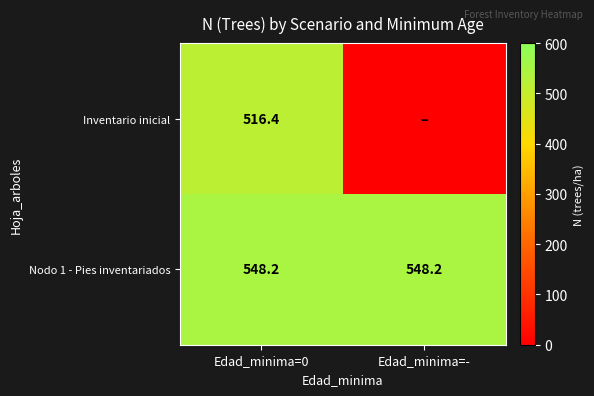

What is the difference between the highest and lowest values at Edad_minima=0?

31.8